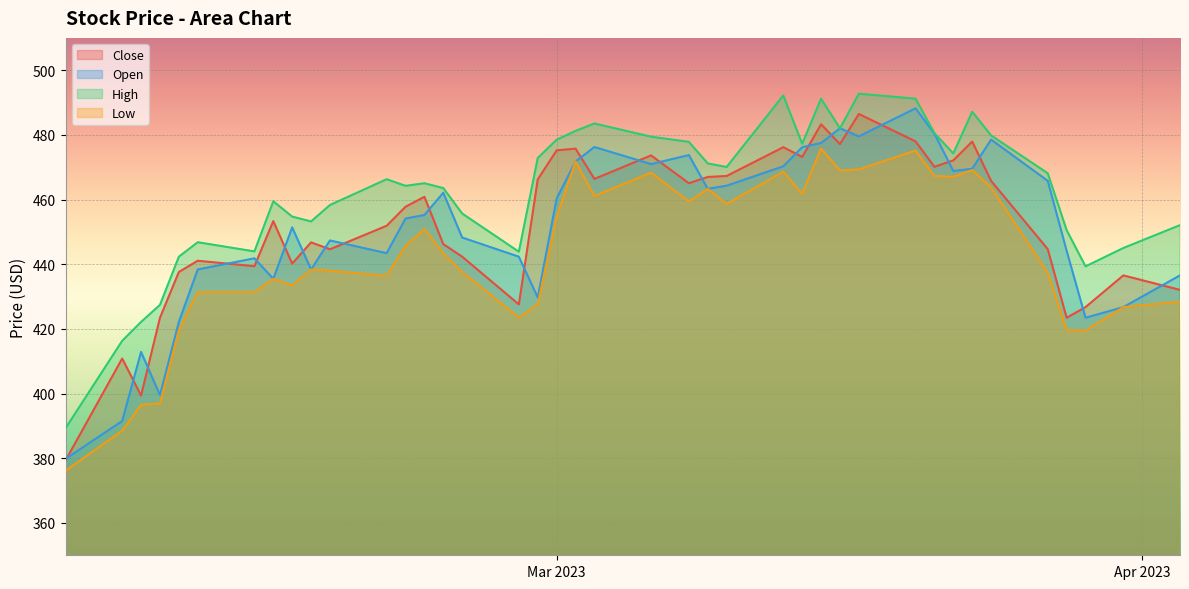

In Close, how many points are higher than both neighbors (excluding endpoints)?

12